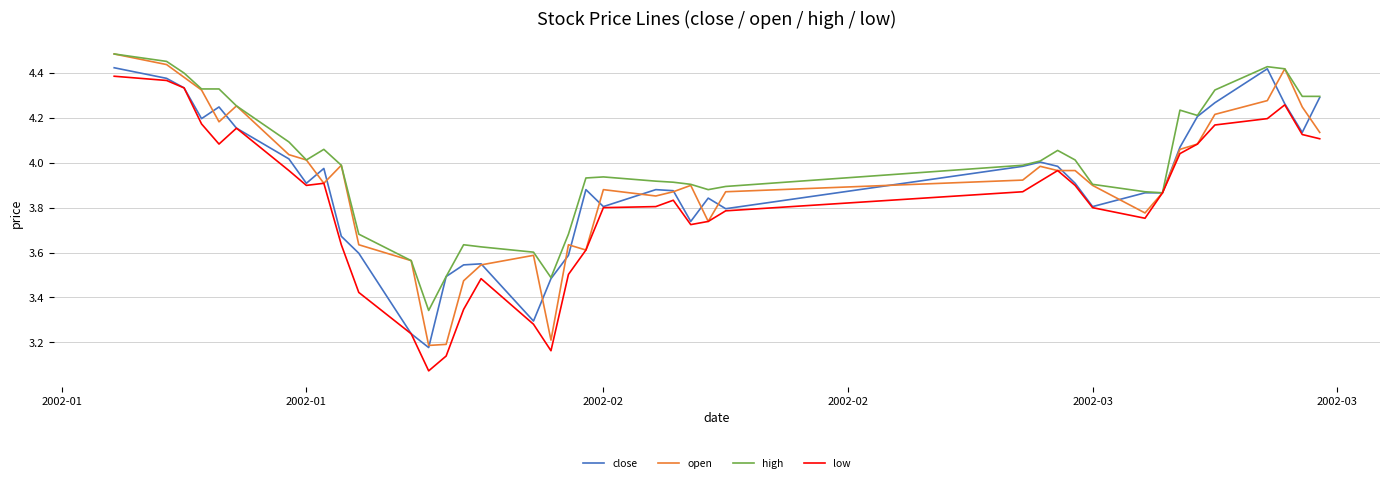

Which series has the largest total across all categories?

high